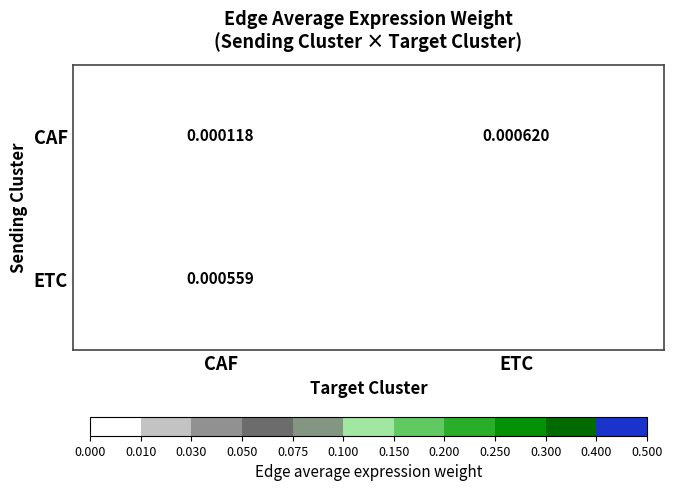

Rank the series at ETC from highest to lowest value.

ETC, CAF